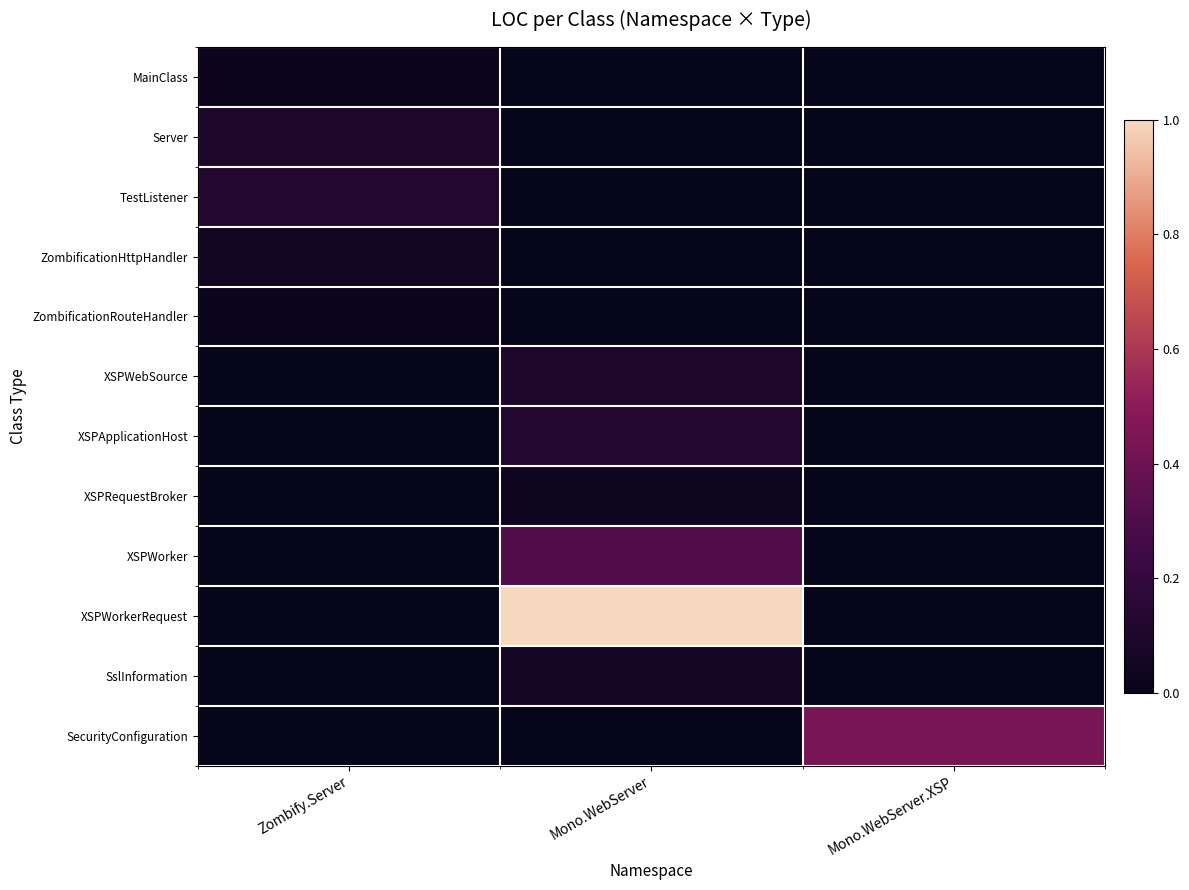

Reading right to left, extract all data points from this chart.

MainClass: Mono.WebServer.XSP=0.0	Mono.WebServer=0.0	Zombify.Server=0.0
Server: Mono.WebServer.XSP=0.0	Mono.WebServer=0.0	Zombify.Server=0.1
TestListener: Mono.WebServer.XSP=0.0	Mono.WebServer=0.0	Zombify.Server=0.1
ZombificationHttpHandler: Mono.WebServer.XSP=0.0	Mono.WebServer=0.0	Zombify.Server=0.0
ZombificationRouteHandler: Mono.WebServer.XSP=0.0	Mono.WebServer=0.0	Zombify.Server=0.0
XSPWebSource: Mono.WebServer.XSP=0.0	Mono.WebServer=0.1	Zombify.Server=0.0
XSPApplicationHost: Mono.WebServer.XSP=0.0	Mono.WebServer=0.1	Zombify.Server=0.0
XSPRequestBroker: Mono.WebServer.XSP=0.0	Mono.WebServer=0.0	Zombify.Server=0.0
XSPWorker: Mono.WebServer.XSP=0.0	Mono.WebServer=0.3	Zombify.Server=0.0
XSPWorkerRequest: Mono.WebServer.XSP=0.0	Mono.WebServer=1.0	Zombify.Server=0.0
SslInformation: Mono.WebServer.XSP=0.0	Mono.WebServer=0.1	Zombify.Server=0.0
SecurityConfiguration: Mono.WebServer.XSP=0.4	Mono.WebServer=0.0	Zombify.Server=0.0